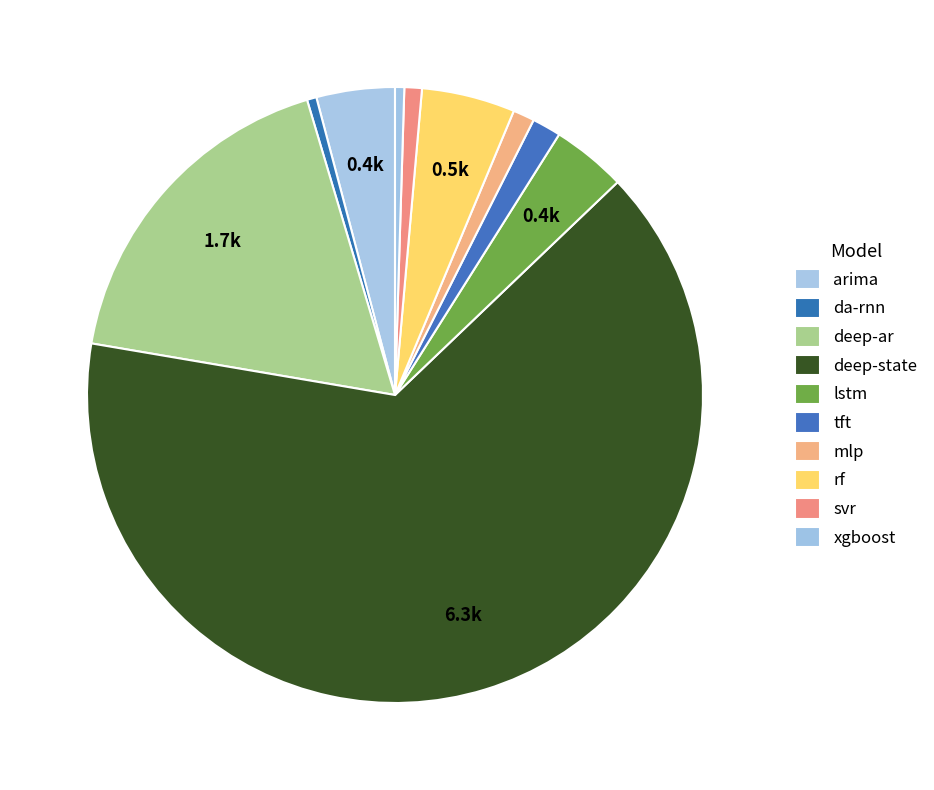

How many slices are in this pie chart?

10